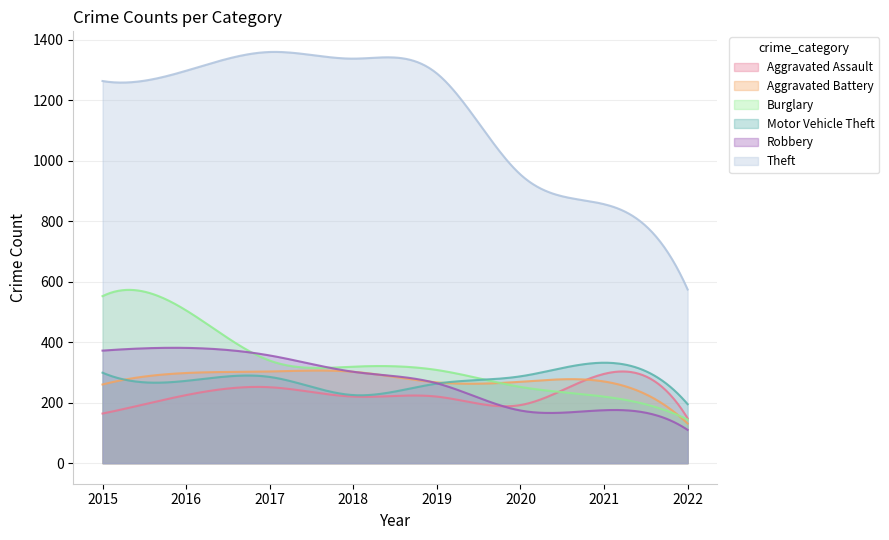

Is it true that Motor Vehicle Theft equals 426 at 2020?

False